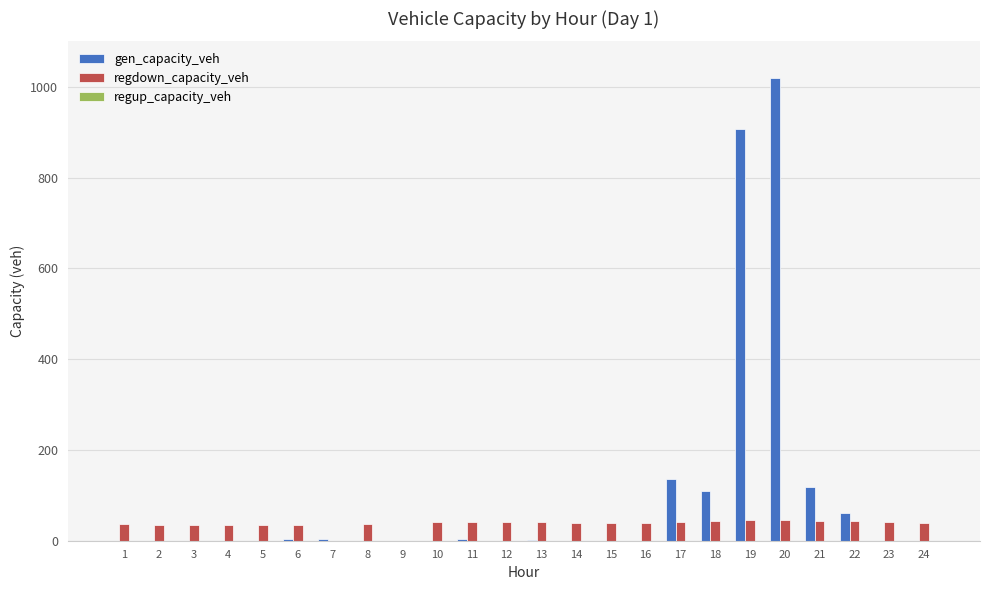

Which series changed the most between 7 and 14?

regdown_capacity_veh